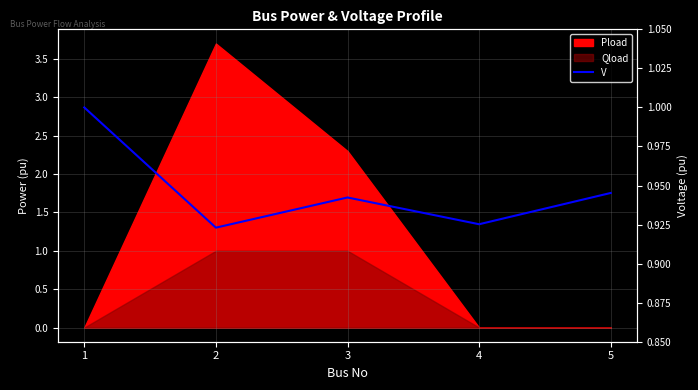

Which has a higher value, 4 or 3?

3